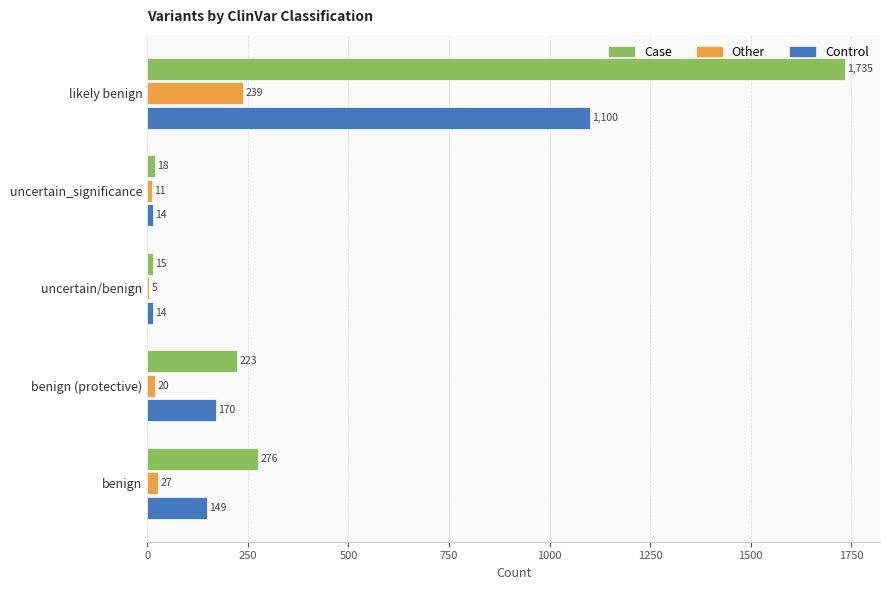

What is the approximate value of Case at uncertain/benign?

15